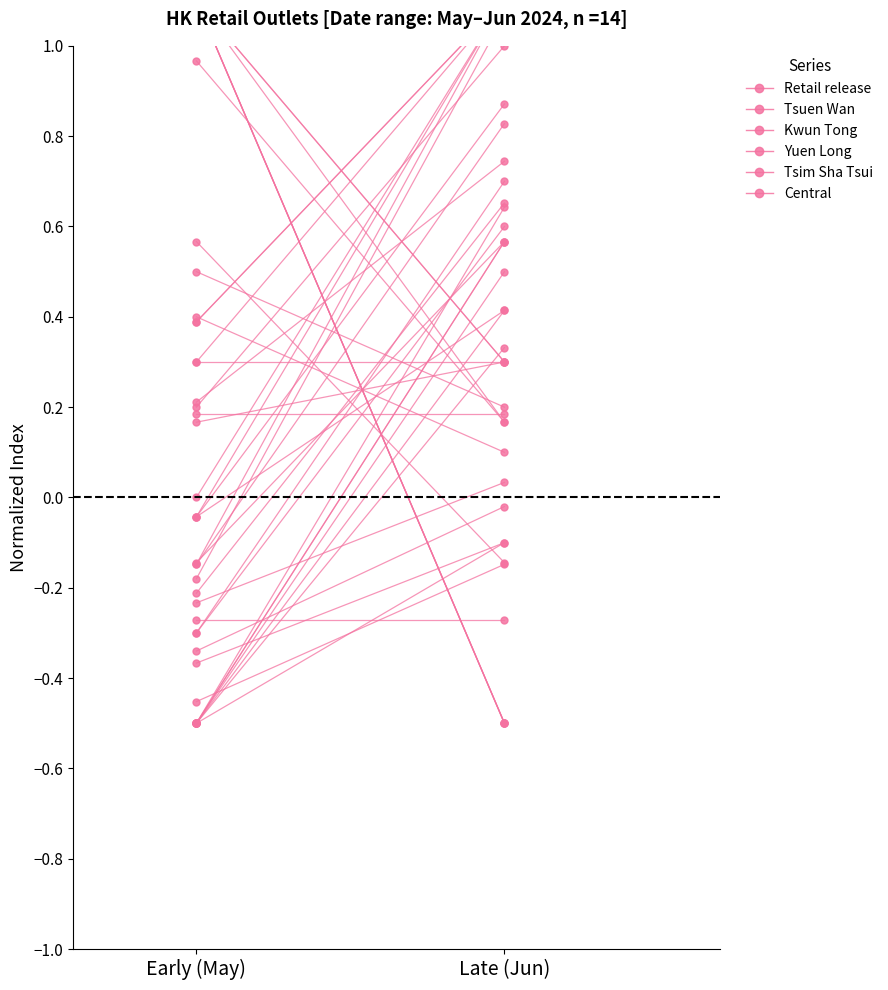

What is the difference between the maximum and minimum values in the Tsim Sha Tsui series?

0.3